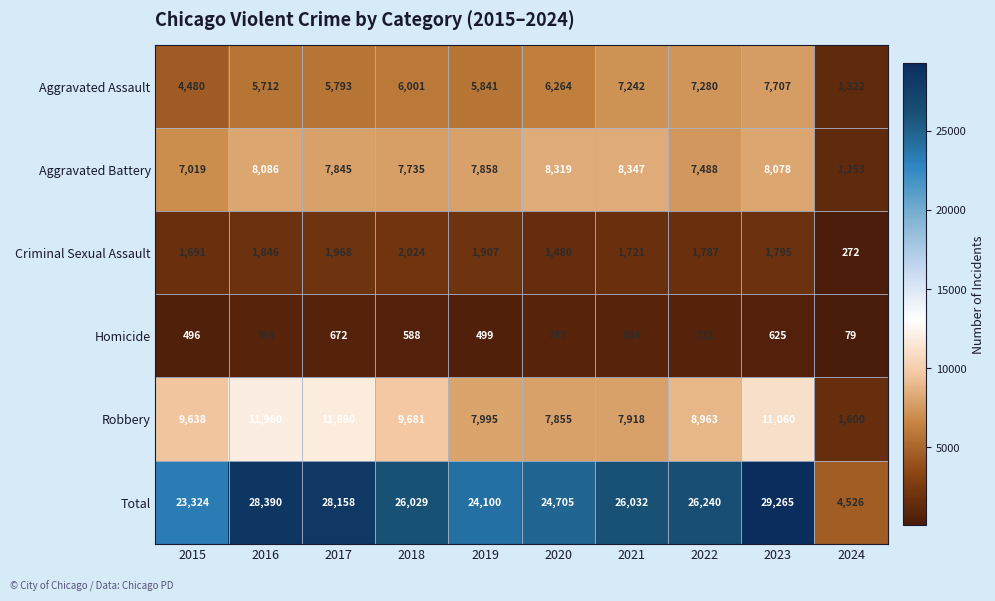

What is the approximate value of Robbery at 2019, to the nearest 50?

8000